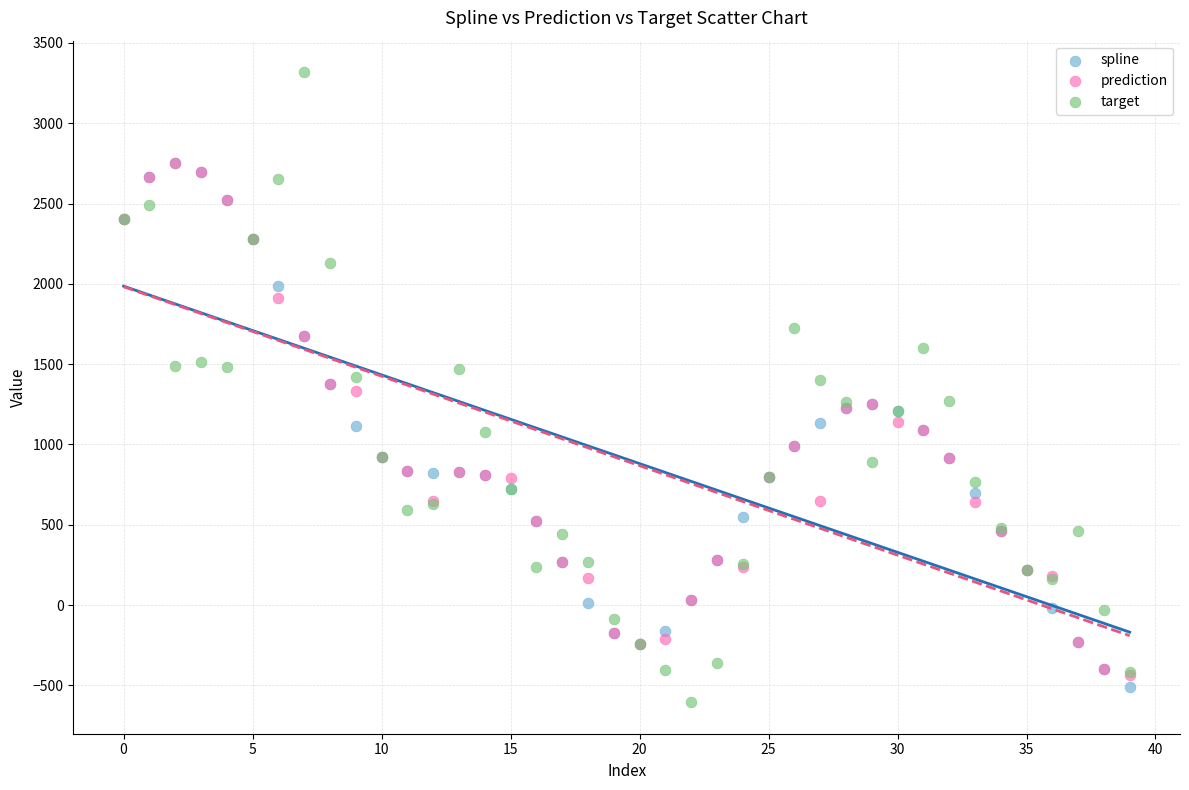

Which series has the largest Y range (max minus min)?

target